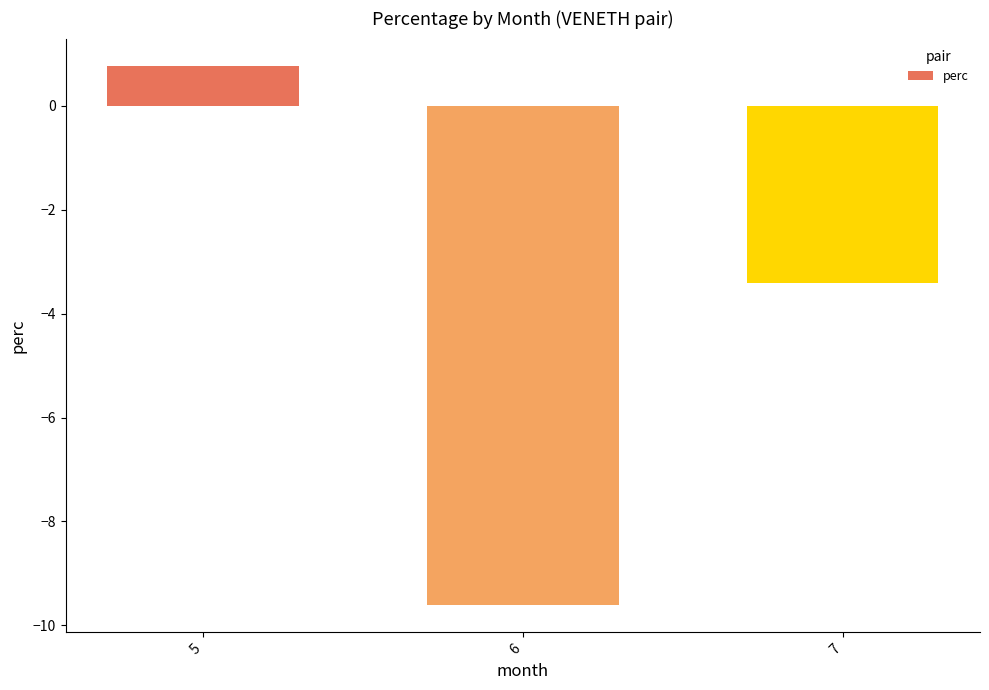

How many values are below -3?

2